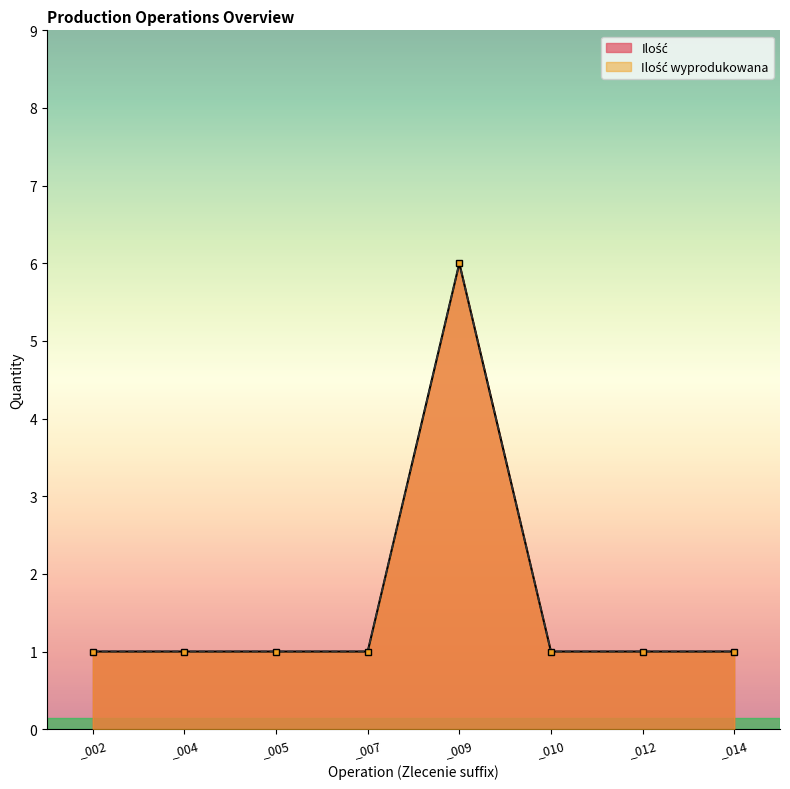

Rank the series at _004 from lowest to highest value.

Ilość, Ilość wyprodukowana